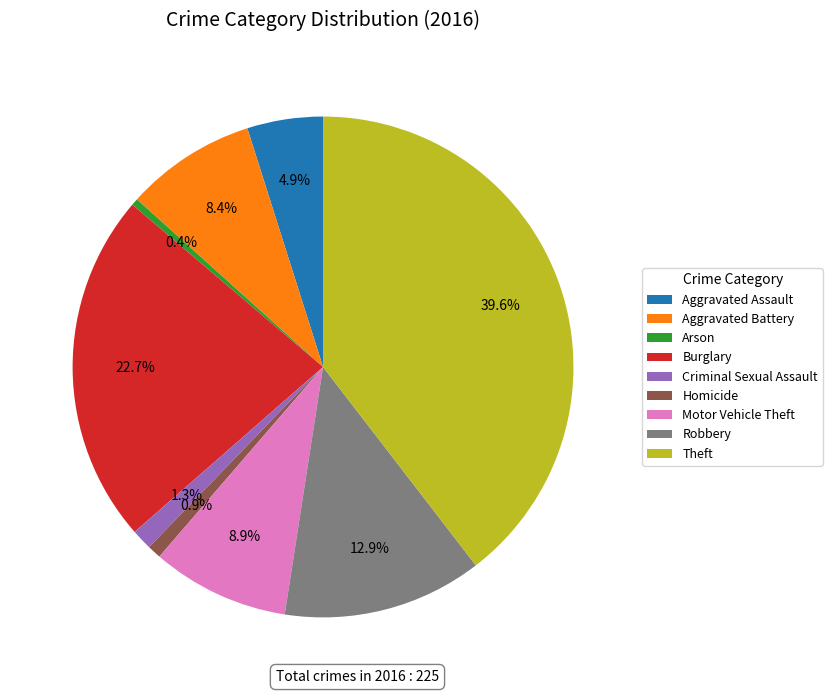

To the nearest percent, what is the difference between the largest and smallest slice percentages?

39%